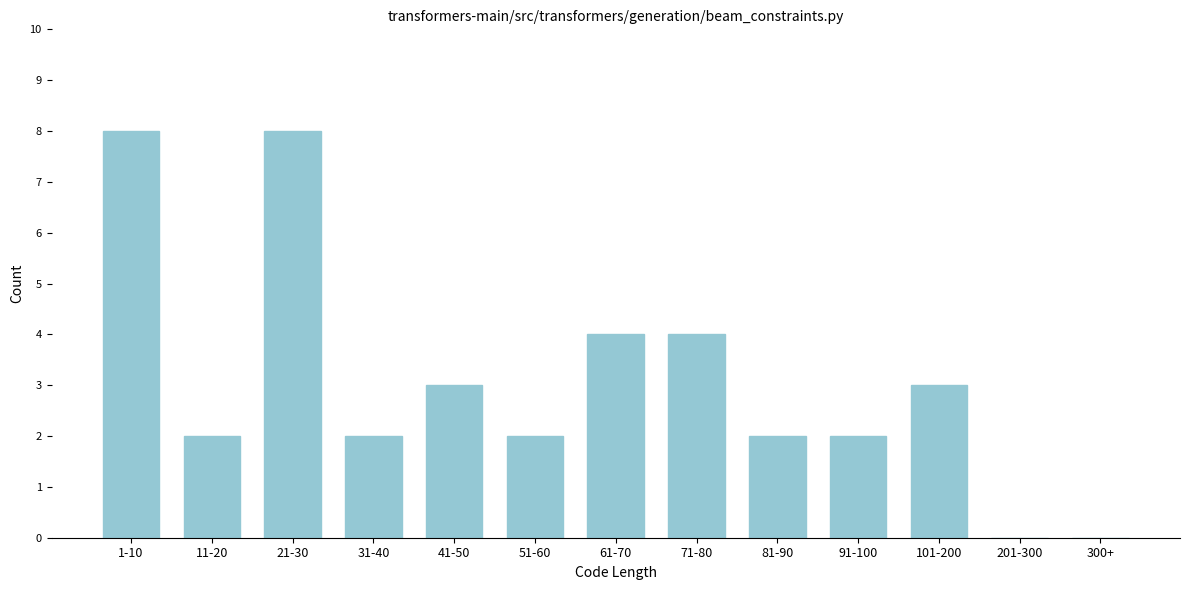

Reading left to right, transcribe all the data shown in this chart.

1-10=8	11-20=2	21-30=8	31-40=2	41-50=3	51-60=2	61-70=4	71-80=4	81-90=2	91-100=2	101-200=3	201-300=0	300+=0